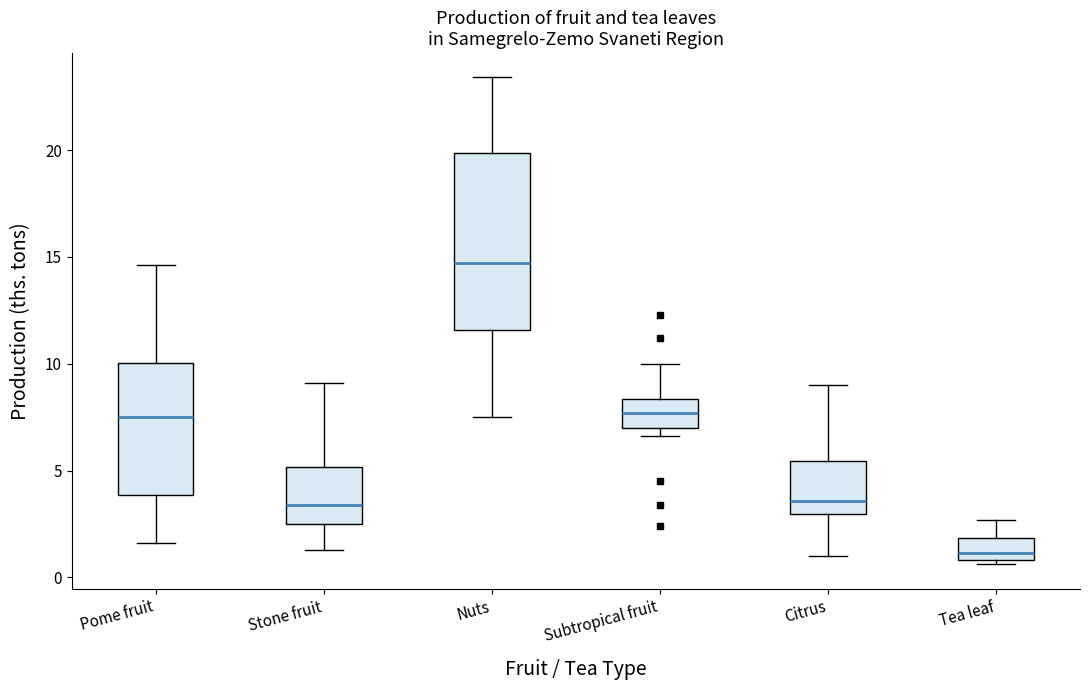

Where is the lower edge of the box for Tea leaf on the y-axis? The values are not printed on the chart, so give them approximately, as read against the axis.

1.0